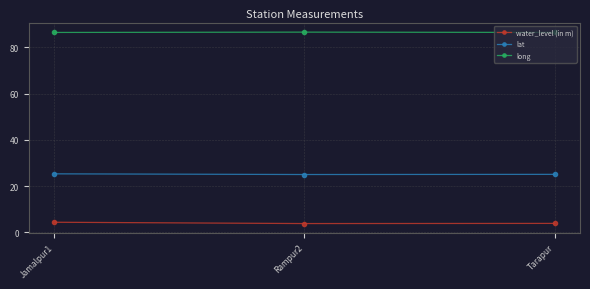

What is the total value across all series at Rampur2?

115.5